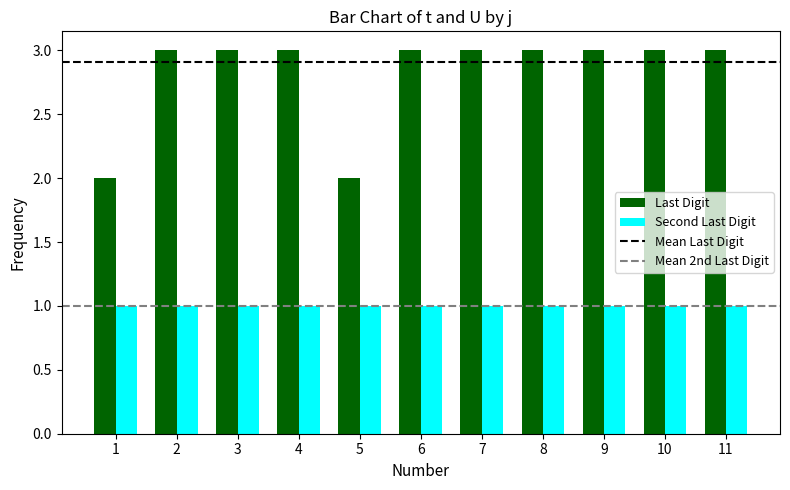

Which series changed the most between 5 and 10?

Last Digit